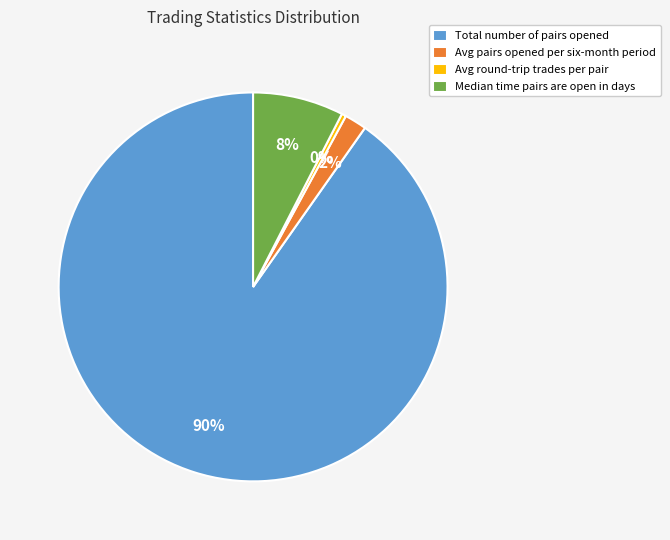

How many slices are in this pie chart?

4